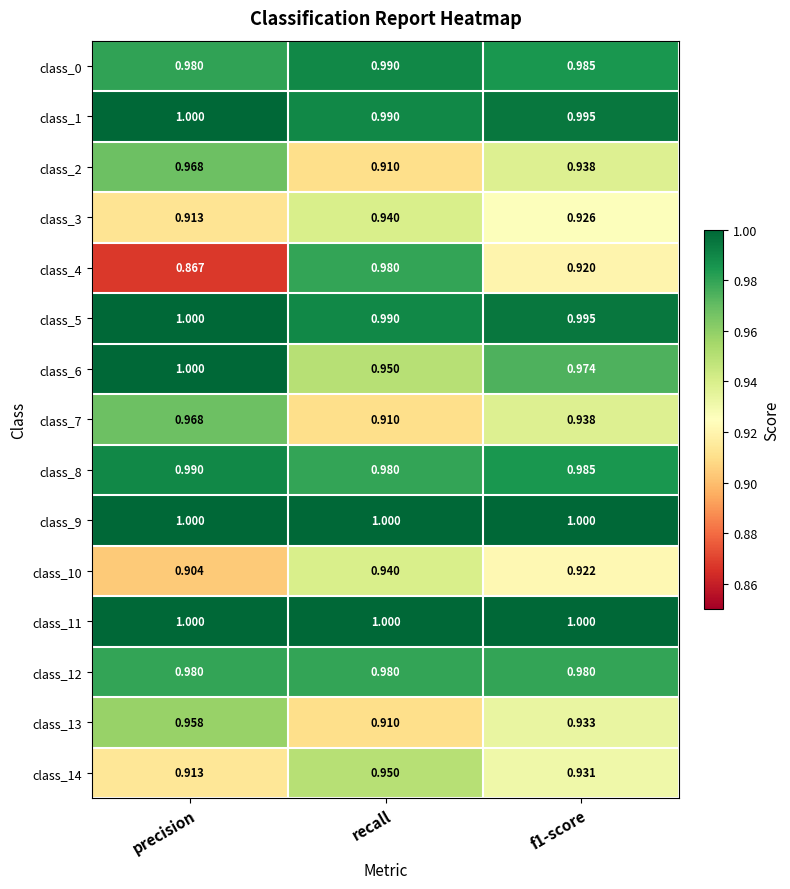

Is the value of class_1 at recall greater than the value of class_4 at recall?

Yes